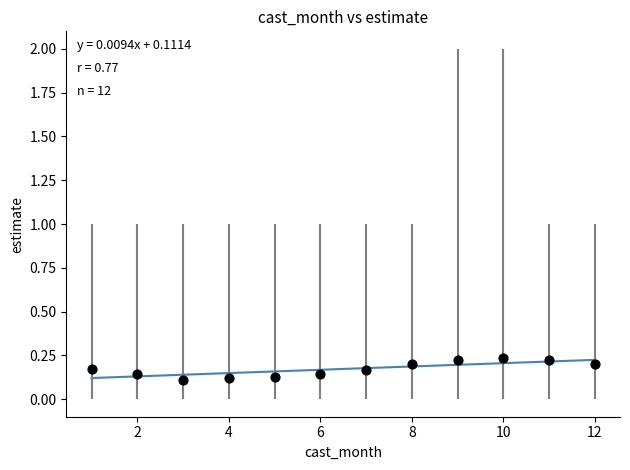

What is the range of X values (max minus min)?

11.0